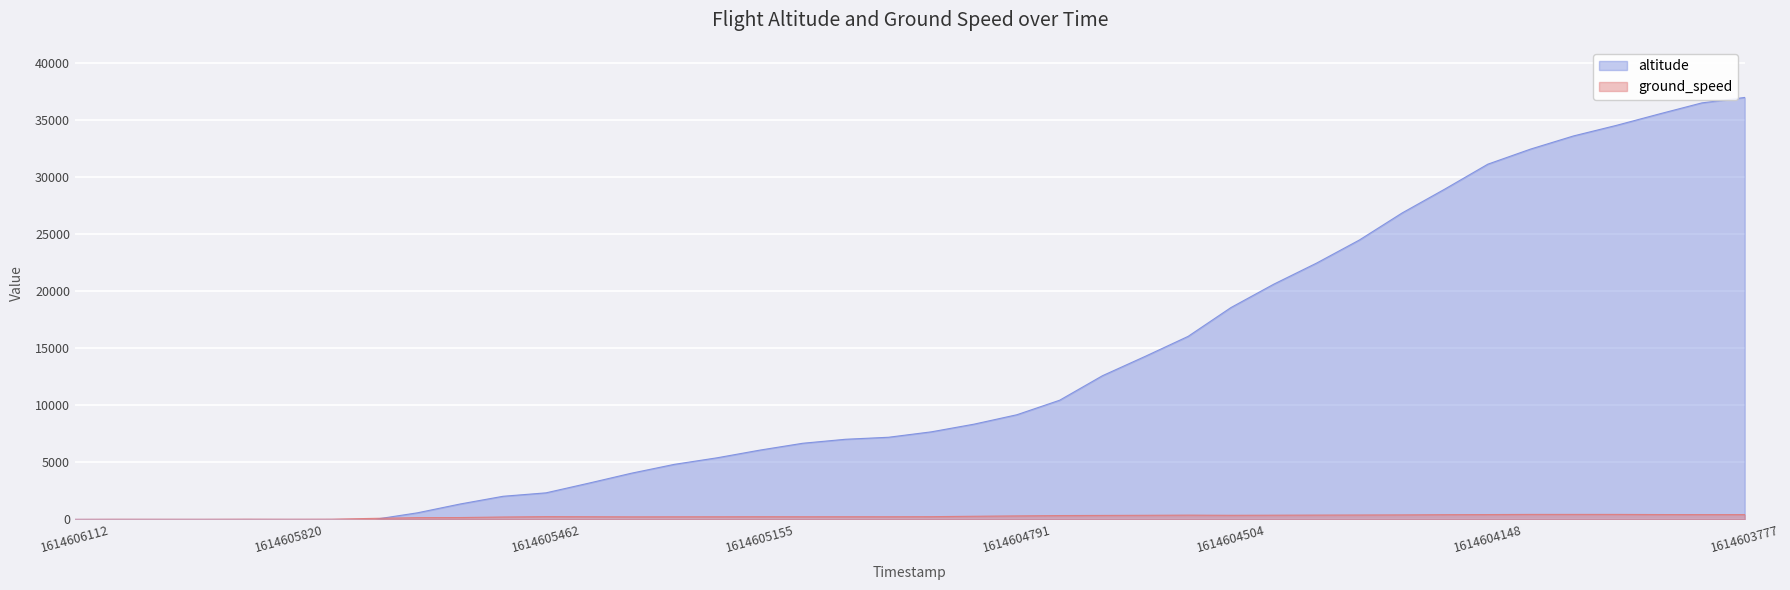

At 1614605820, list the series in order from largest to smallest.

ground_speed, altitude